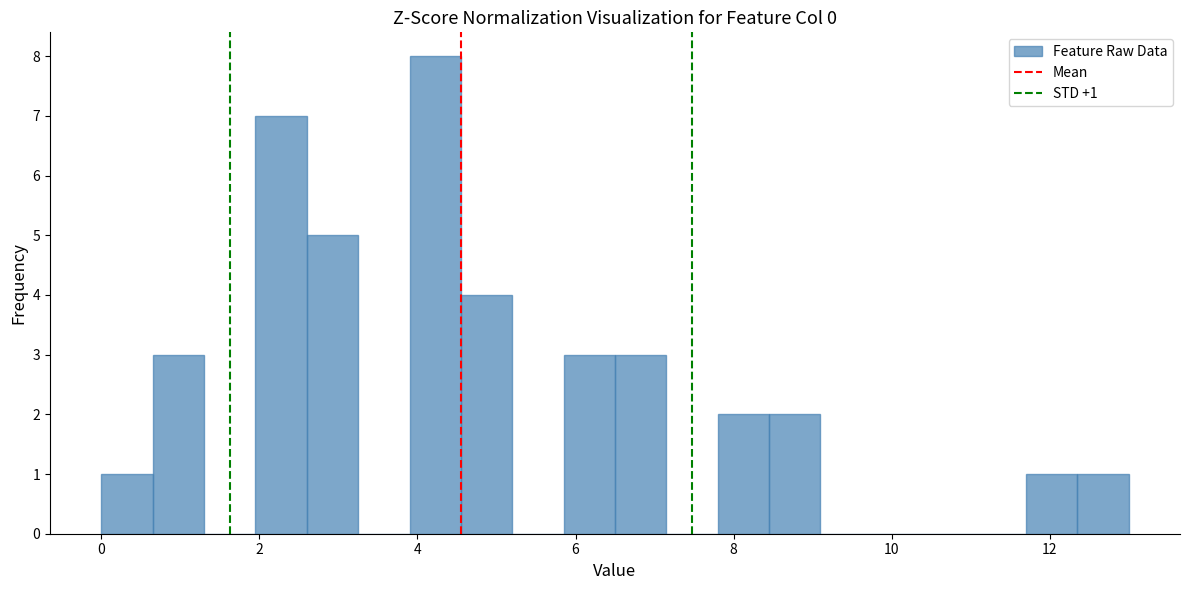

Around what value on the x-axis is the tallest bar? Give the approximate position of its centre, as read against the axis.

4.2